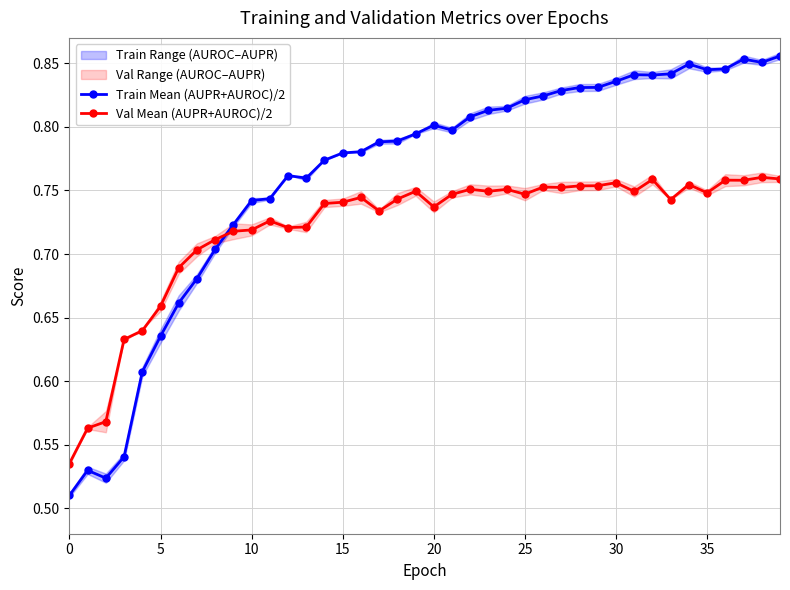

What is the sum of all Val Mean (AUPR+AUROC)/2 values?

28.8